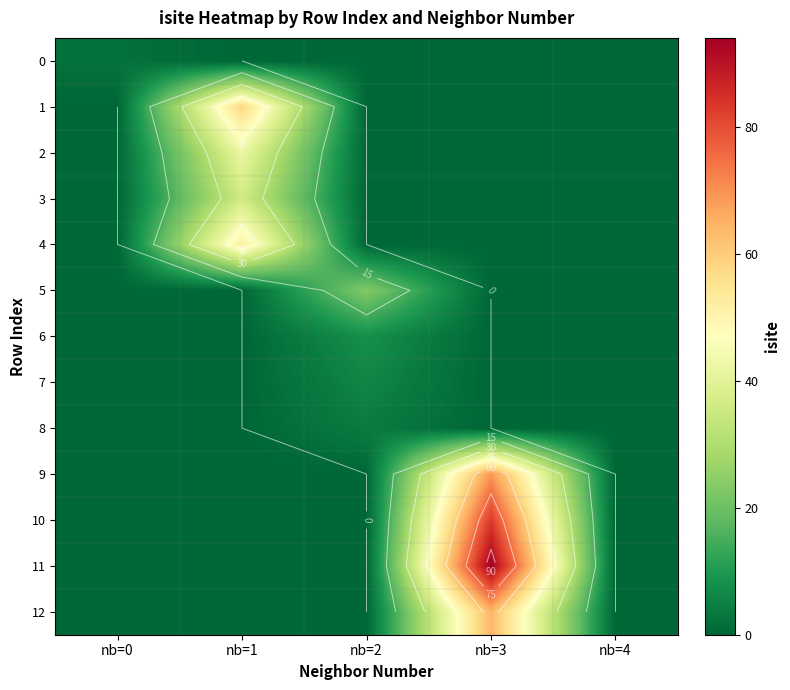

Which series changed the most between nb=0 and nb=3?

11